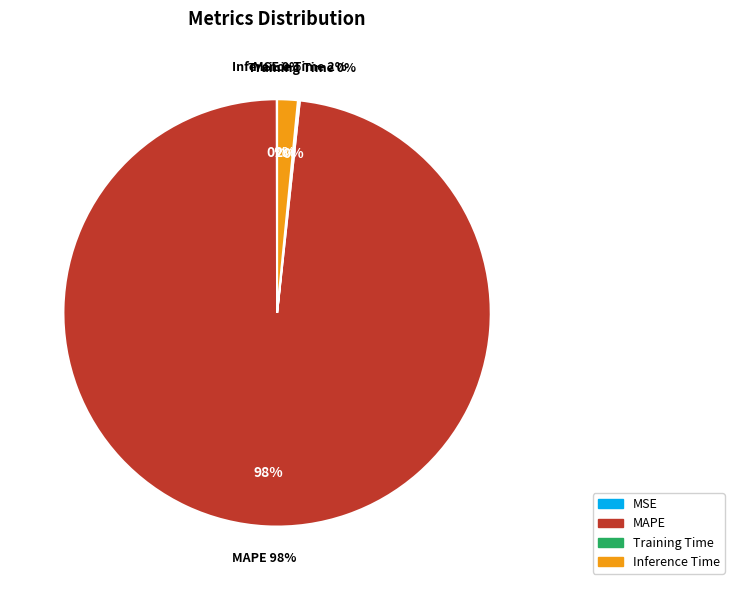

How many segments does this pie chart have?

4